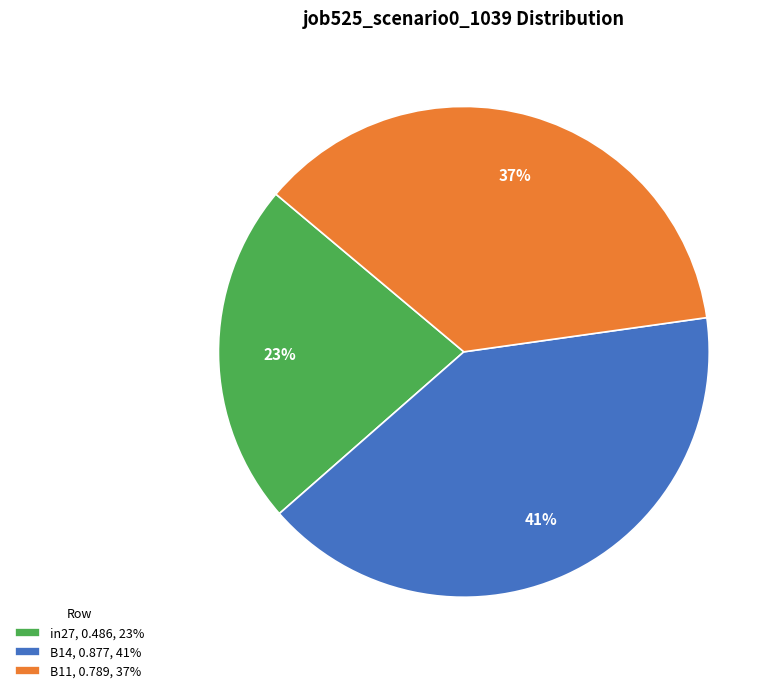

Which category has the biggest portion of the pie?

B14